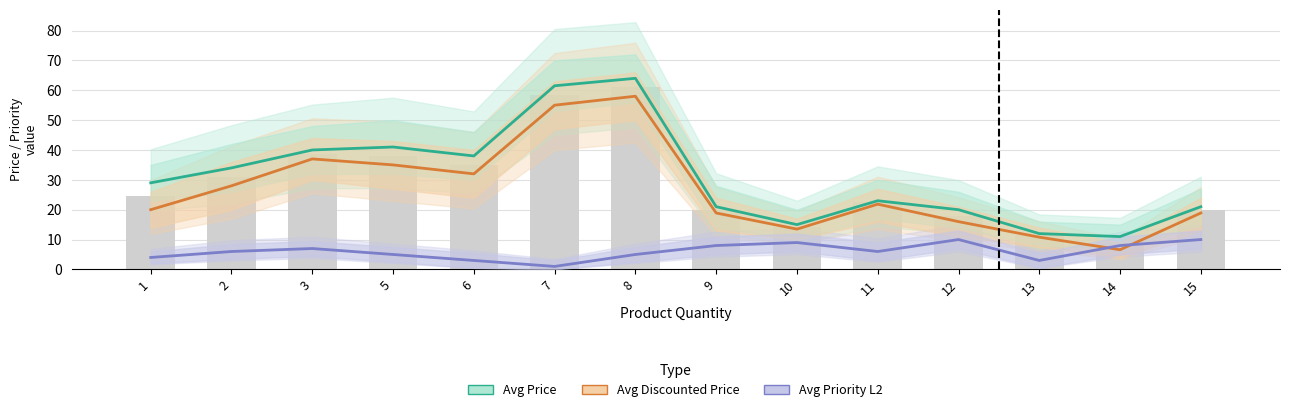

What is the total value across all series at 8?

127.0